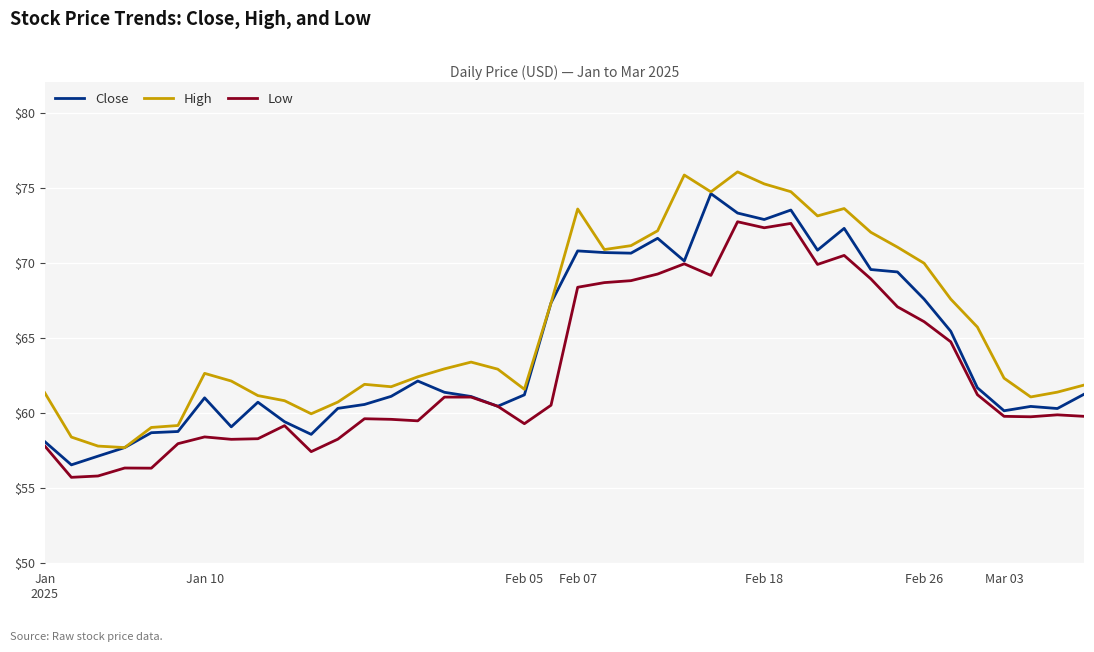

How many lines are shown in the chart?

3